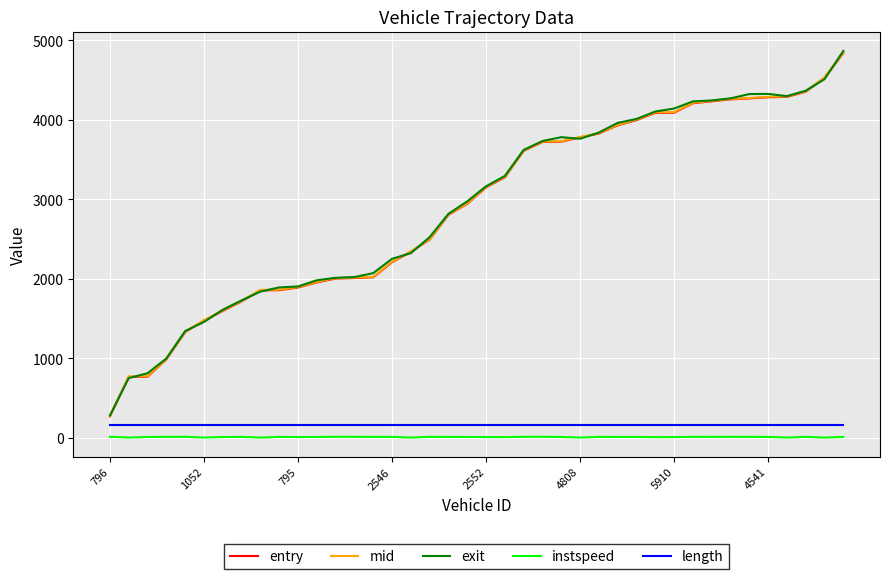

What is the maximum value for mid?

4847.2